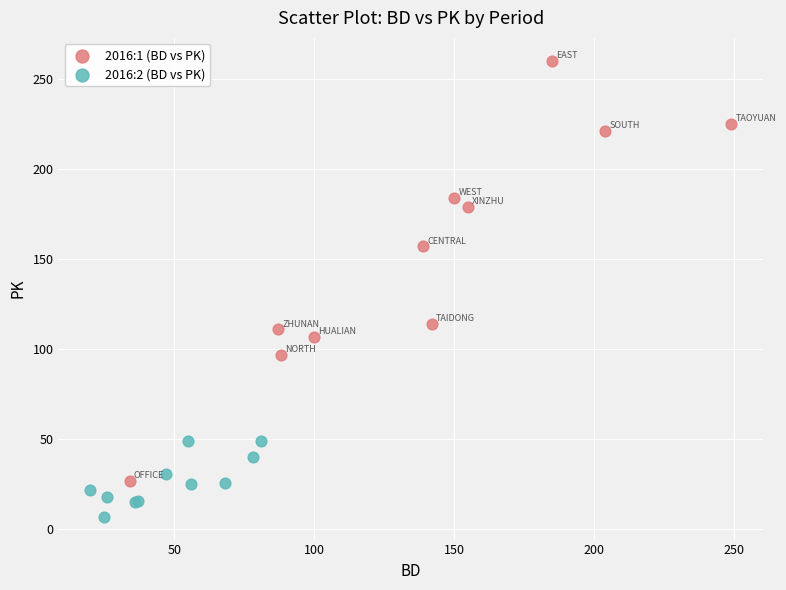

Which series contains the highest Y value?

2016:1 (BD vs PK)